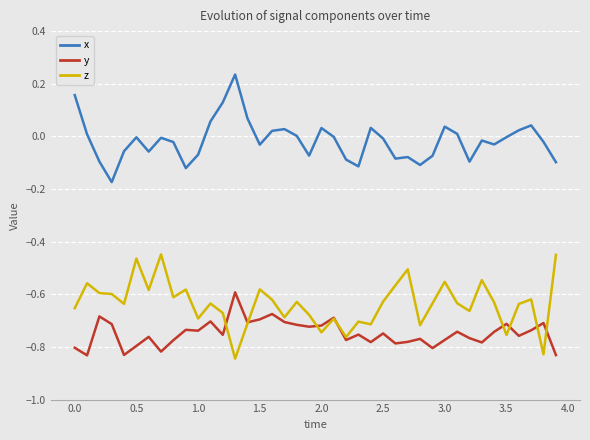

Rank the series by their average value, from lowest to highest.

y, z, x